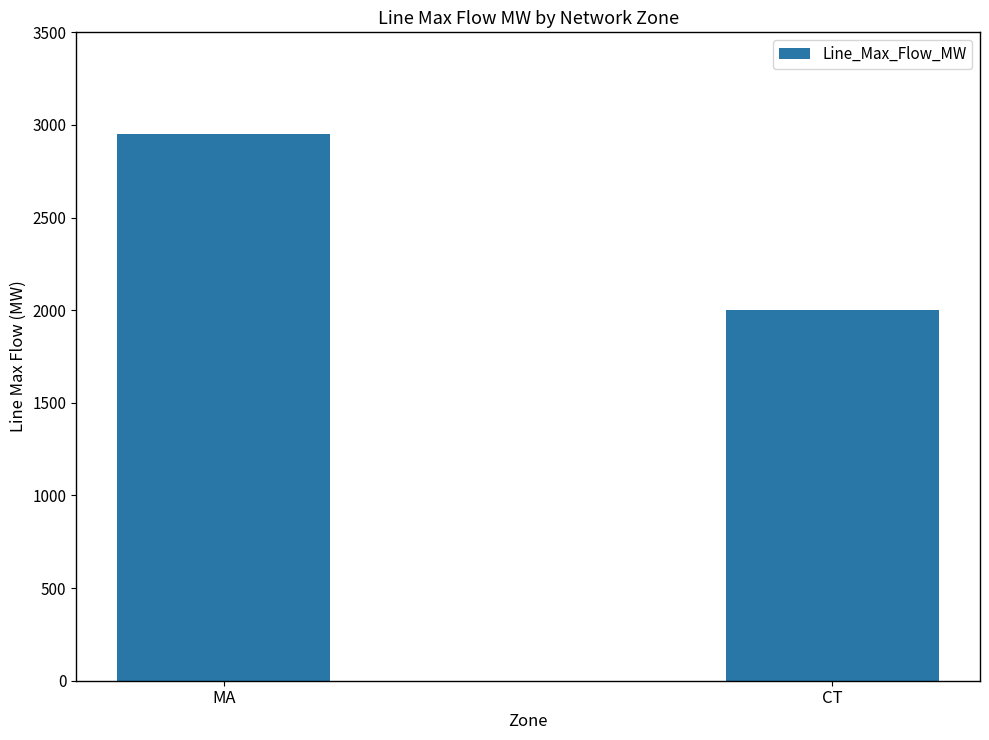

What is the approximate value at MA?

2950